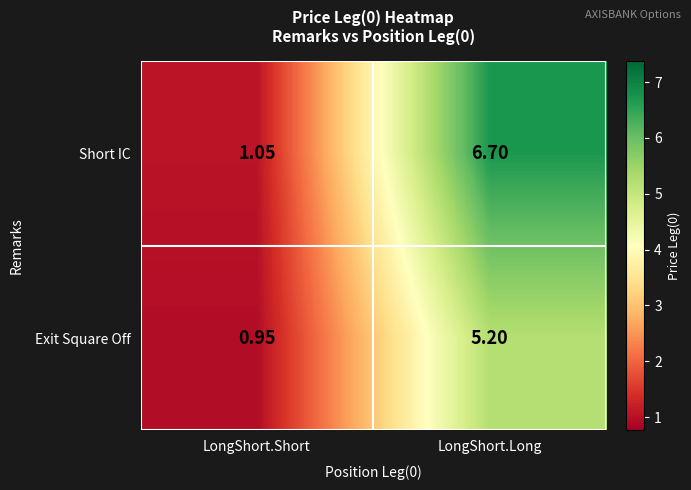

At which label is Short IC closest to 3?

LongShort.Short